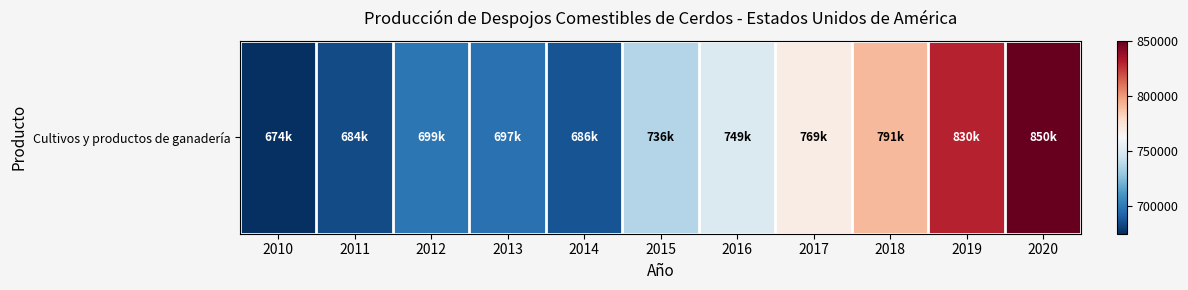

What is the average value?

742288